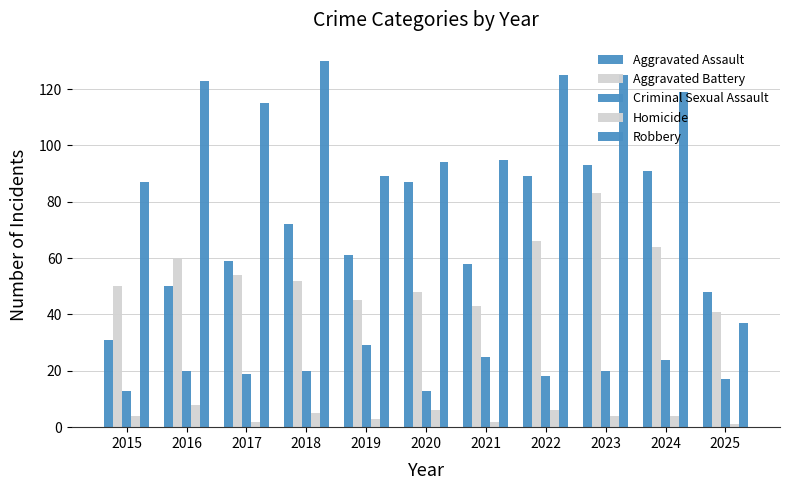

Count the number of data series in this chart.

5